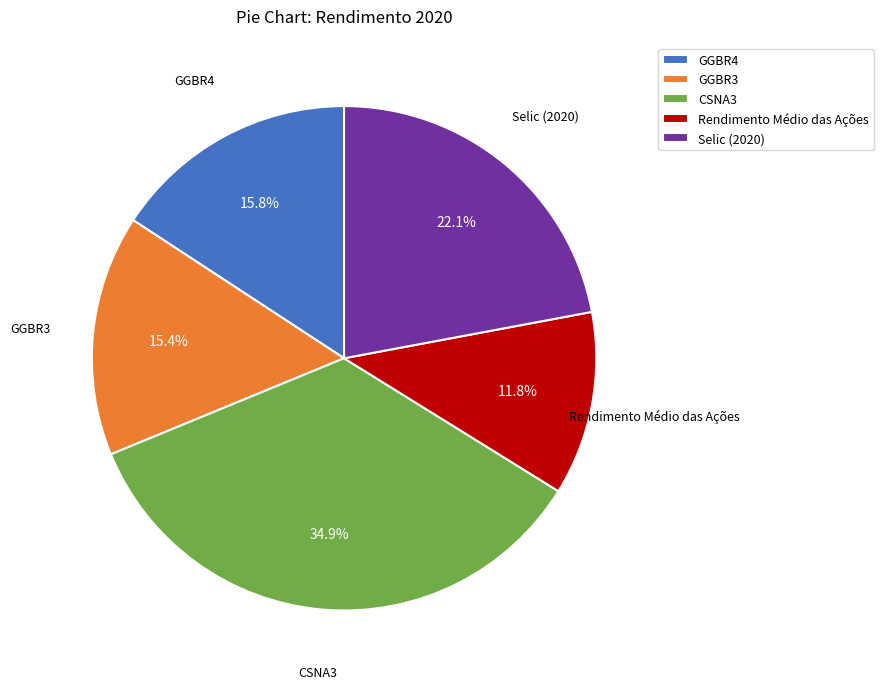

Between CSNA3 and GGBR3, which is larger?

CSNA3